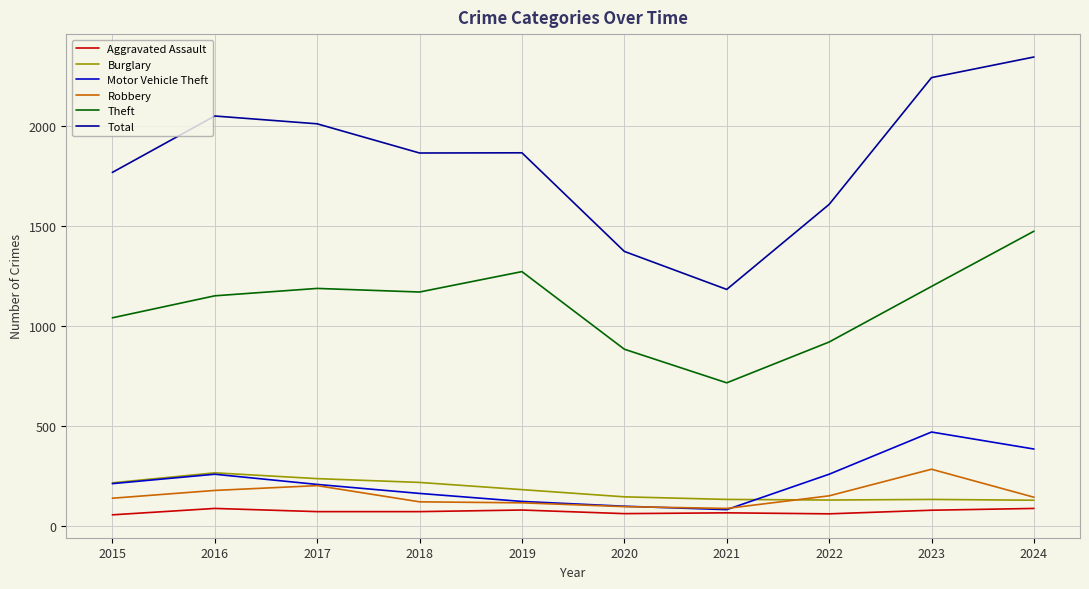

Where does the Burglary series first go above 182?

2015